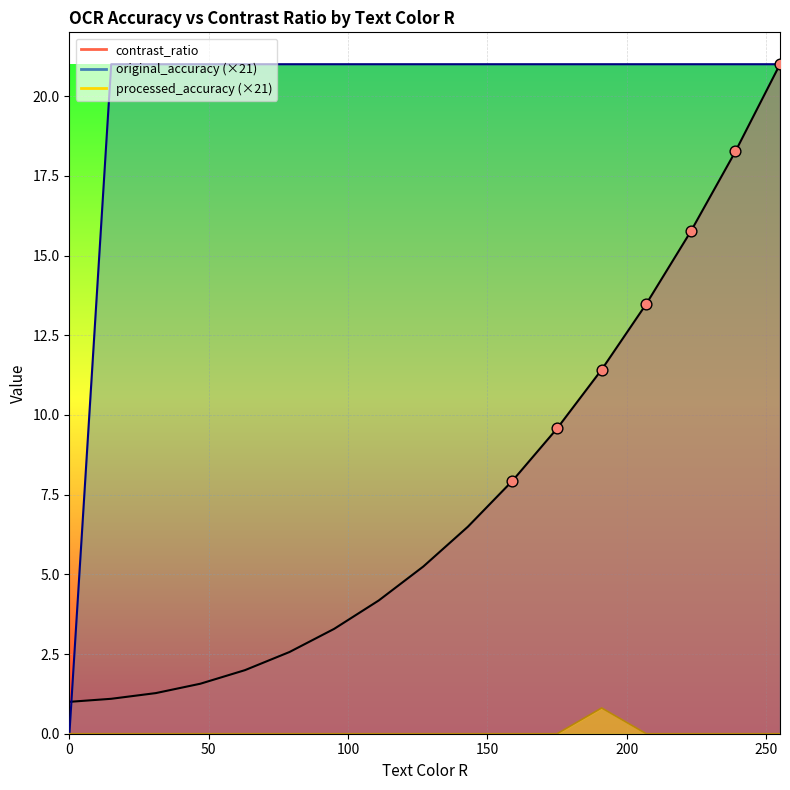

At how many categories does at least one series exceed 18?

16